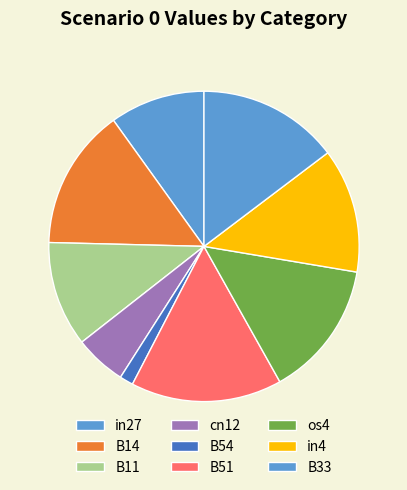

True or false: B54 accounts for 11% of the total.

False